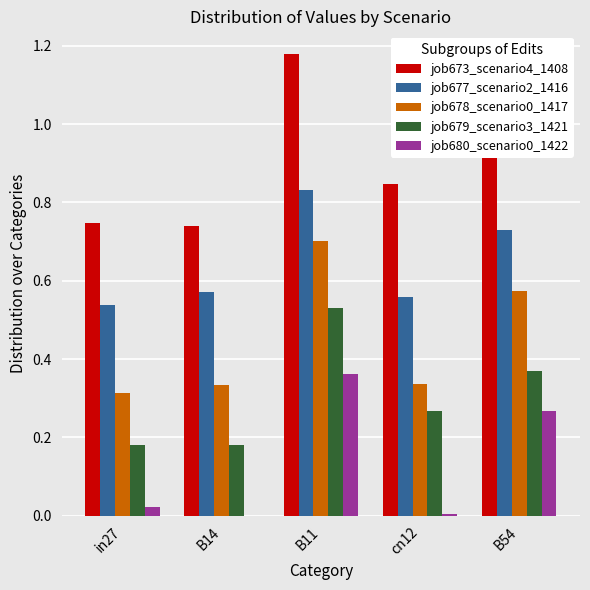

How many groups of bars are there?

5